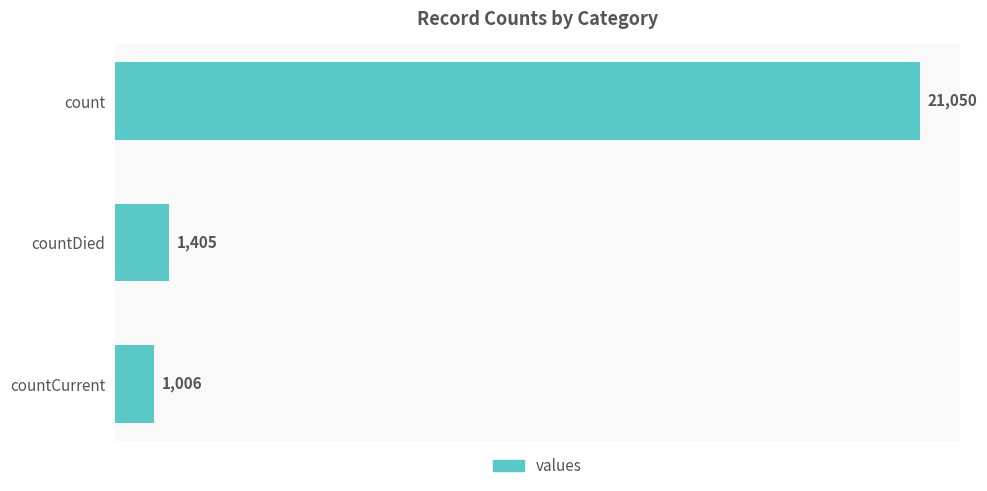

What is the value of the 3rd bar from the top?

1006